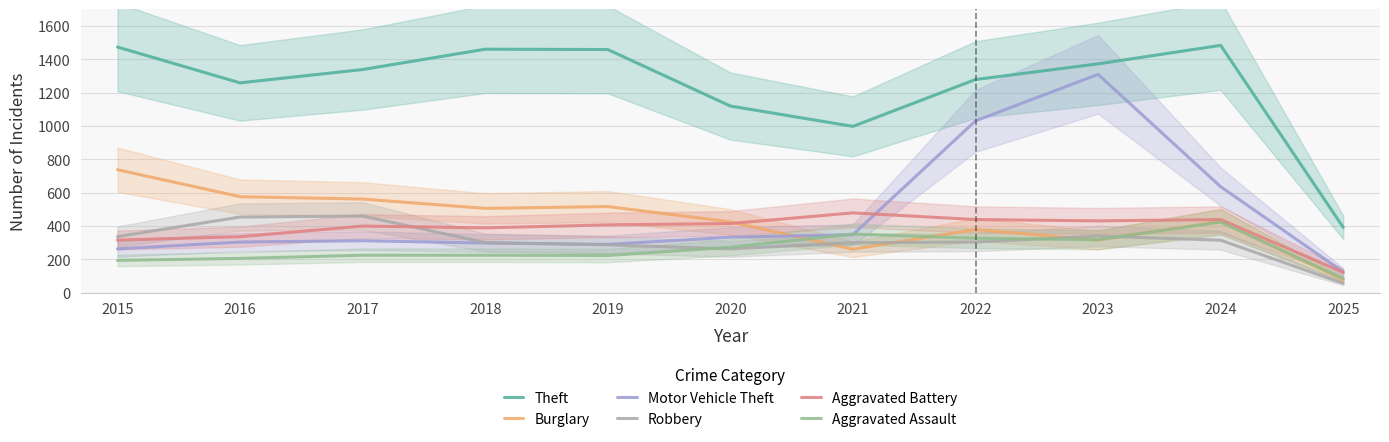

Which has a higher value, 2021 or 2020?

2020